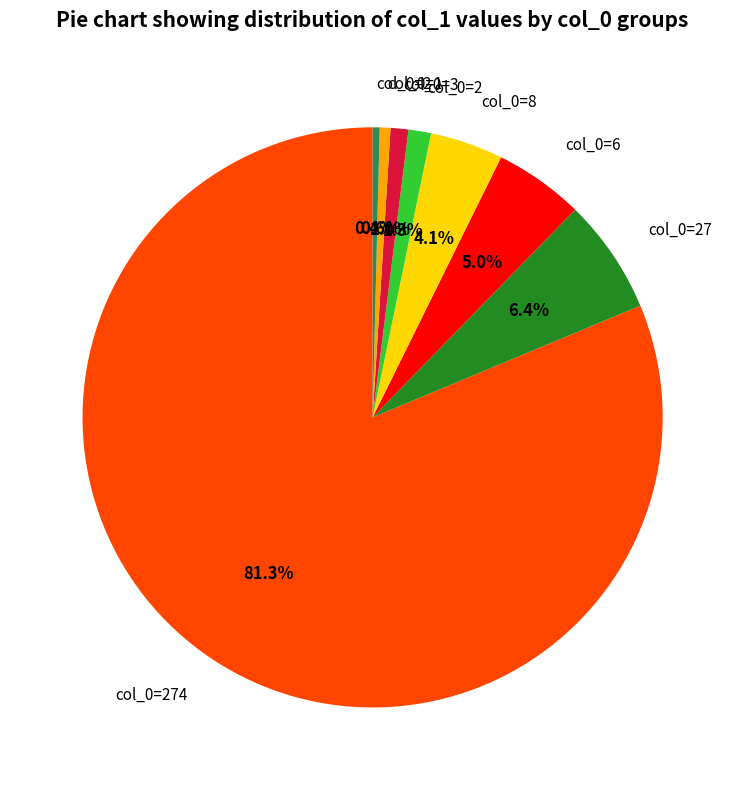

Does any single category account for the majority?

Yes